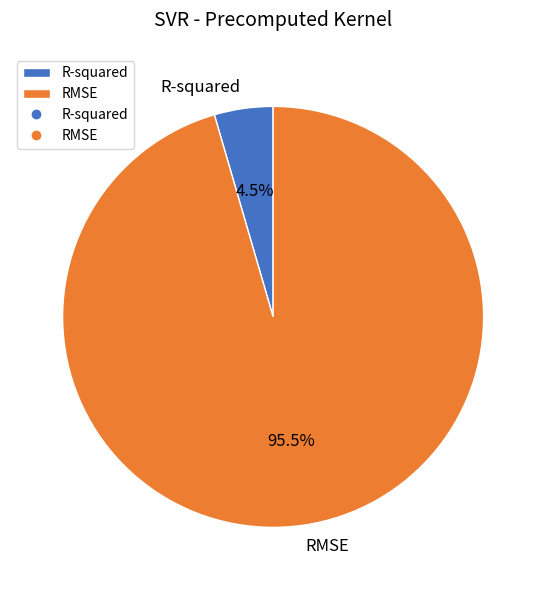

What is the largest slice in the pie chart?

RMSE